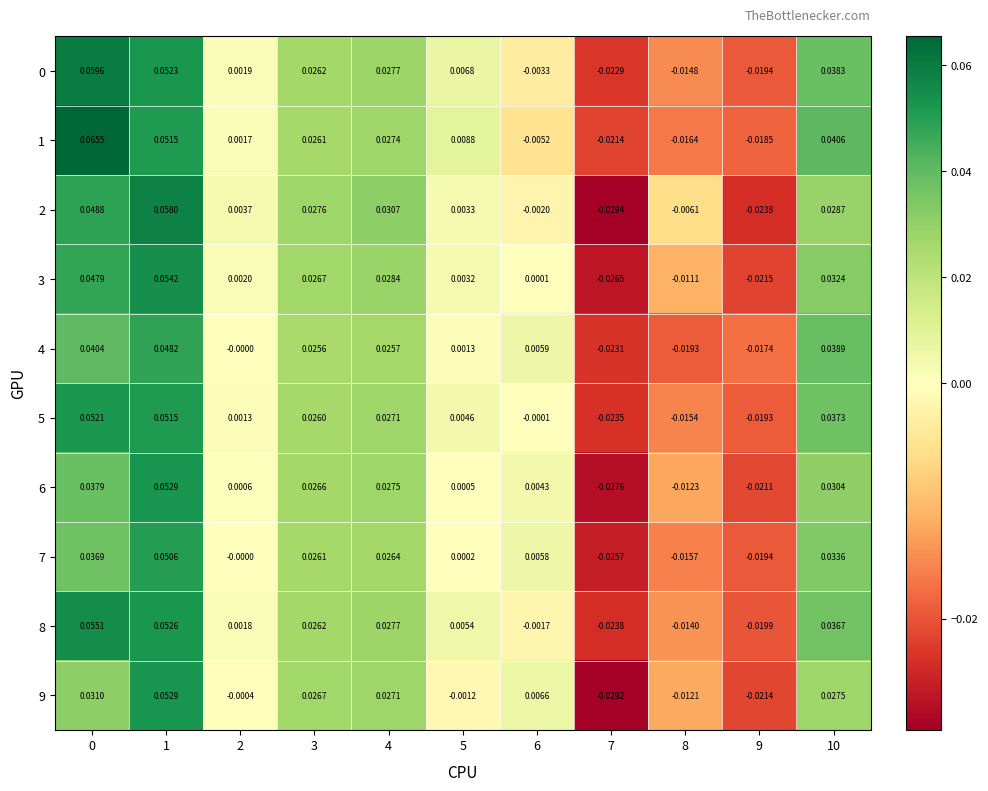

Rank the series by their maximum value, from lowest to highest.

4, 7, 5, 9, 6, 3, 8, 2, 0, 1